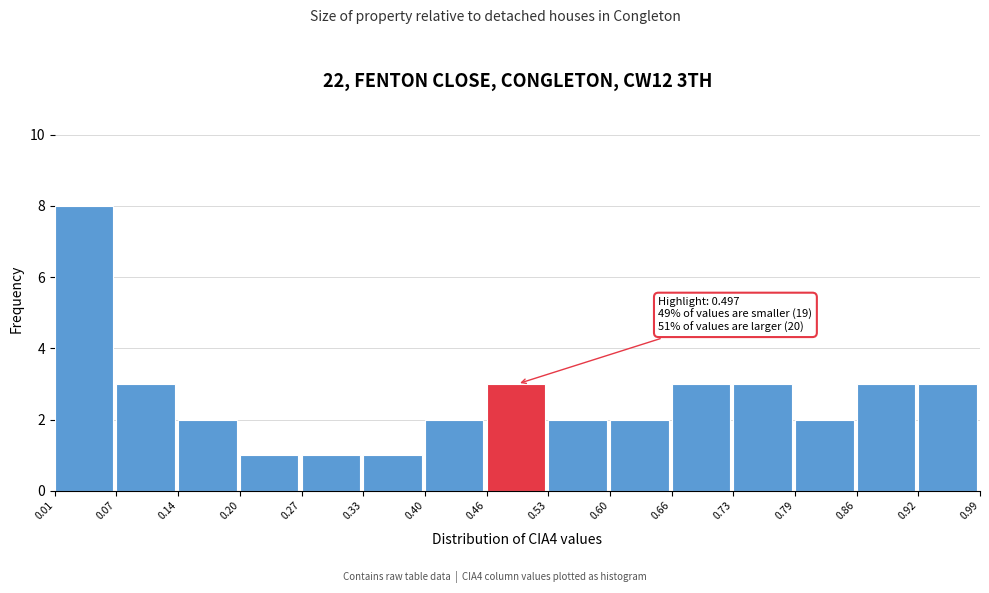

Which range on the x-axis has the tallest bar?

0.01 to 0.07